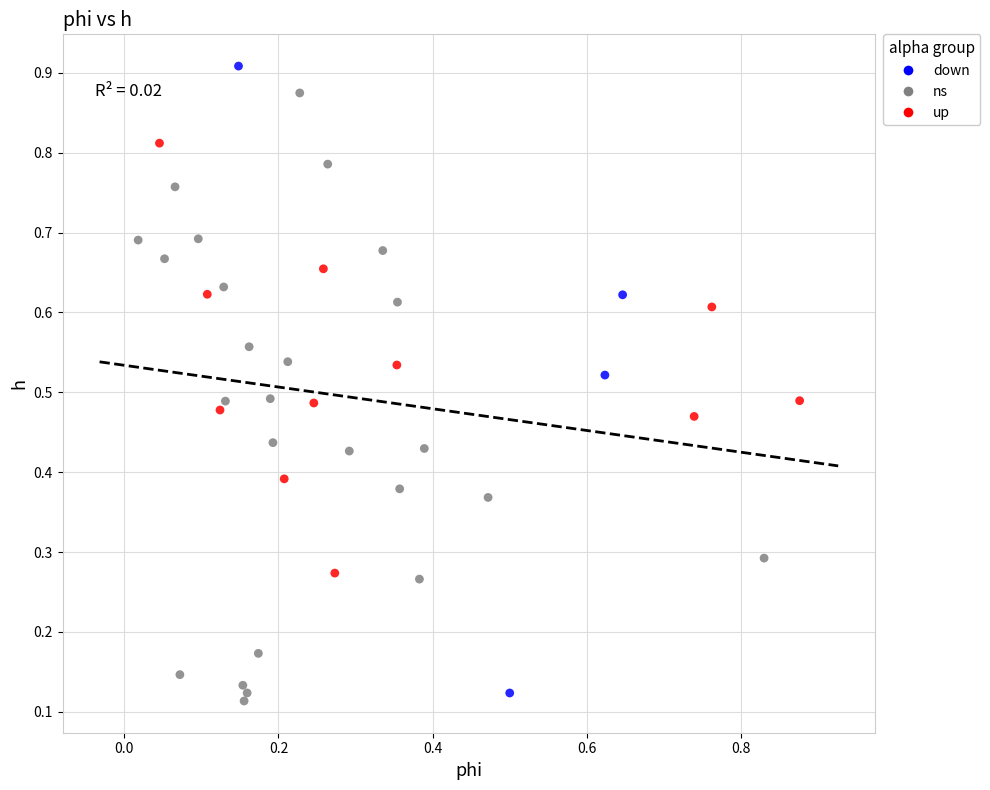

What are all the series names shown in the legend?

down, ns, up